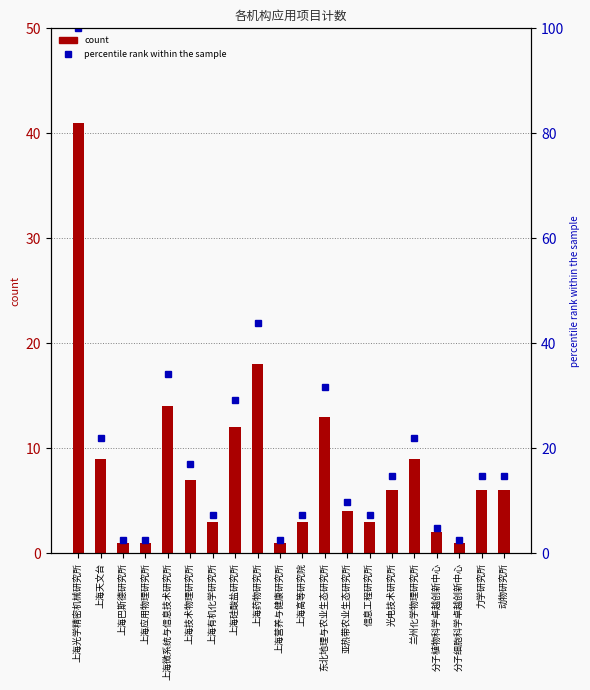

Reading left to right, what are all the values shown in this chart?

count: 41.0	9.0	1.0	1.0	14.0	7.0	3.0	12.0	18.0	1.0	3.0	13.0	4.0	3.0	6.0	9.0	2.0	1.0	6.0	6.0
percentile rank within the sample: 100.0	22.0	2.4	2.4	34.1	17.1	7.3	29.3	43.9	2.4	7.3	31.7	9.8	7.3	14.6	22.0	4.9	2.4	14.6	14.6